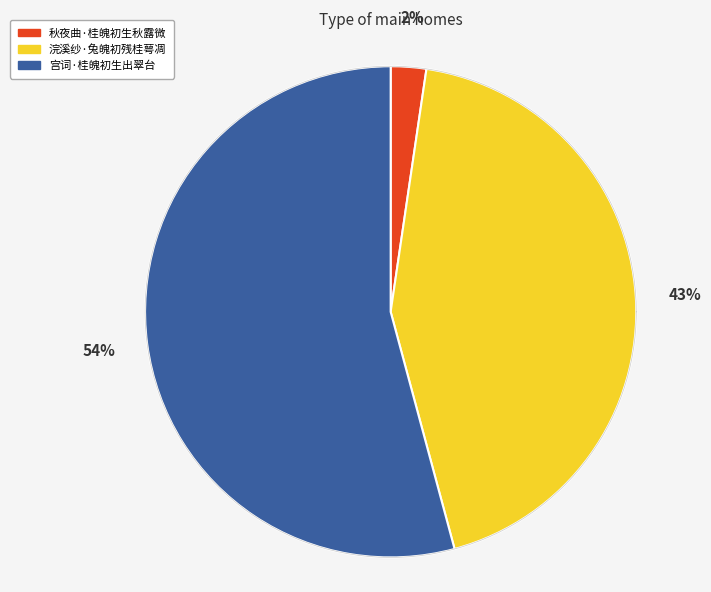

The 浣溪纱·兔魄初残桂萼凋 slice represents 43% of the pie. True or false?

True